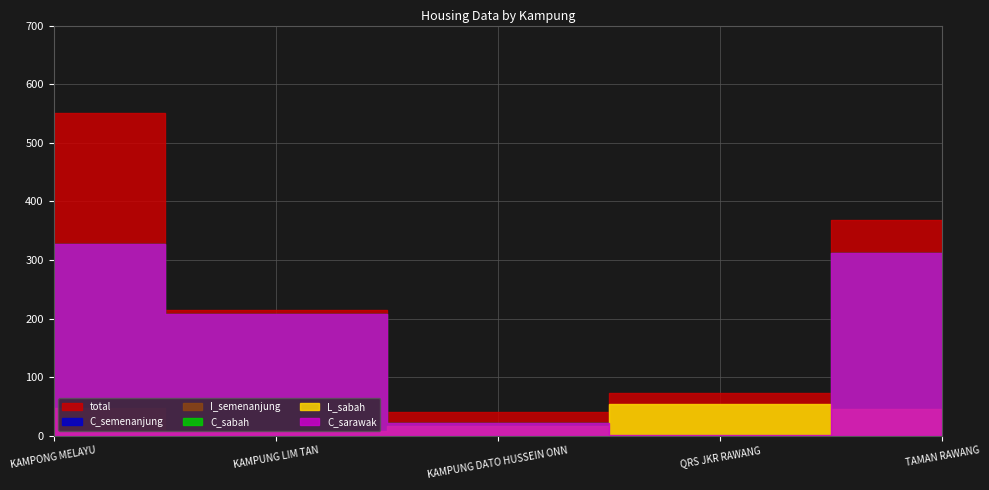

True or false: C_semenanjung and C_sabah cross at least once.

False